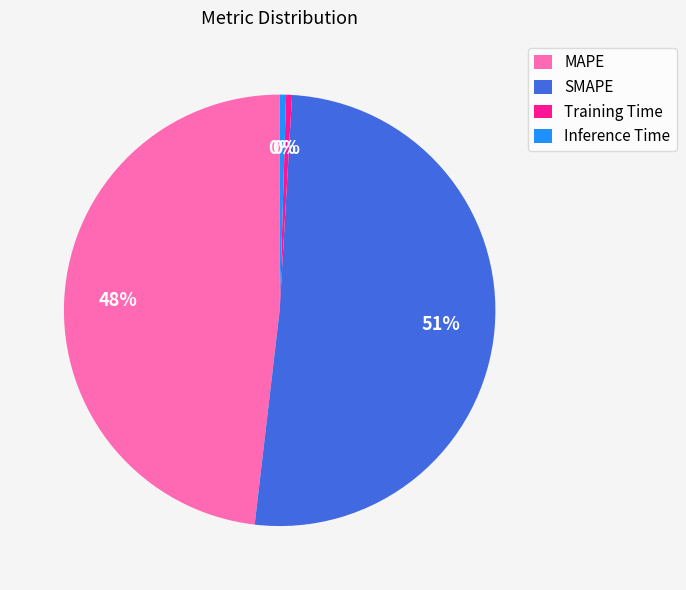

Which slice is the largest?

SMAPE